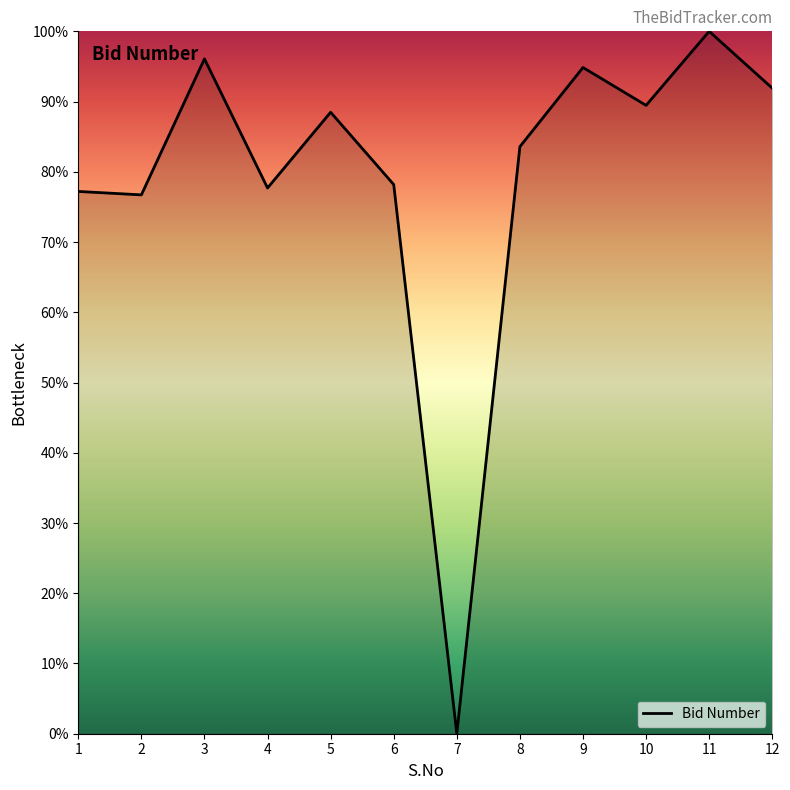

What is the change in value from 9 to 12?

-2.9